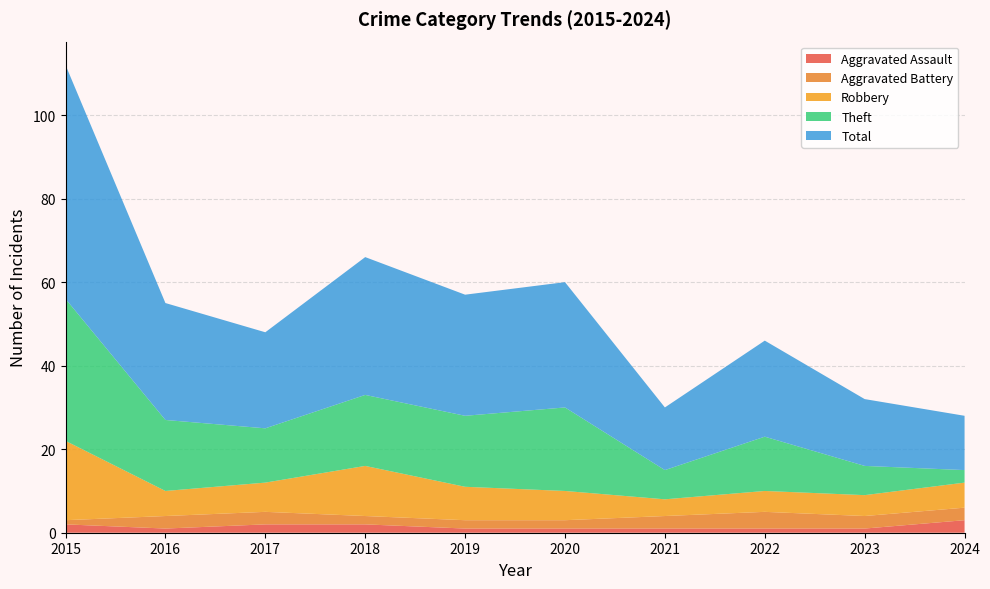

Reading left to right, extract all data points from this chart.

Aggravated Assault: 2015=2	2016=1	2017=2	2018=2	2019=1	2020=1	2021=1	2022=1	2023=1	2024=3
Aggravated Battery: 2015=1	2016=3	2017=3	2018=2	2019=2	2020=2	2021=3	2022=4	2023=3	2024=3
Robbery: 2015=19	2016=6	2017=7	2018=12	2019=8	2020=7	2021=4	2022=5	2023=5	2024=6
Theft: 2015=34	2016=17	2017=13	2018=17	2019=17	2020=20	2021=7	2022=13	2023=7	2024=3
Total: 2015=56	2016=28	2017=23	2018=33	2019=29	2020=30	2021=15	2022=23	2023=16	2024=13